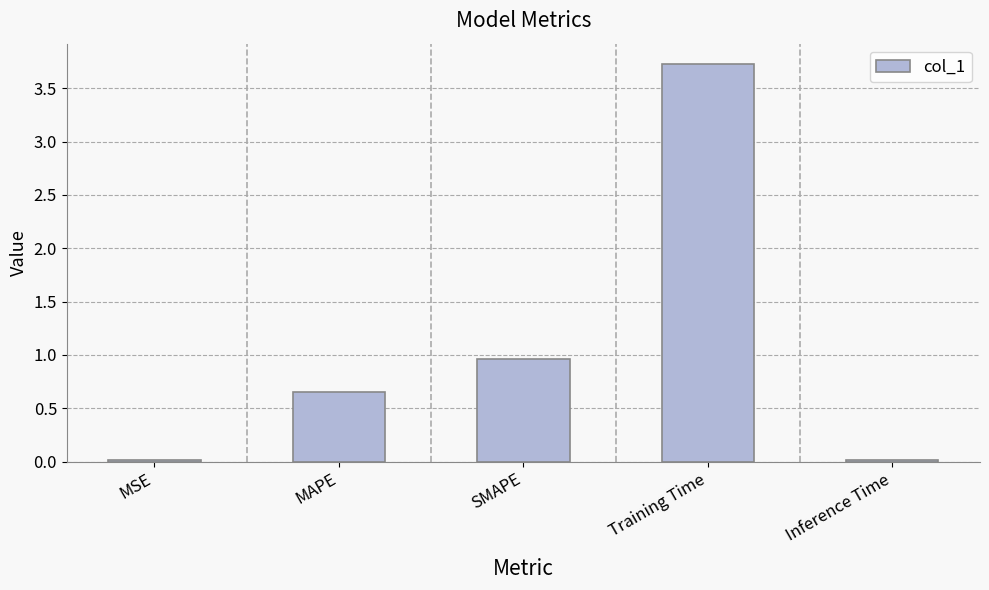

What is the change in value from MAPE to Training Time?

+3.1